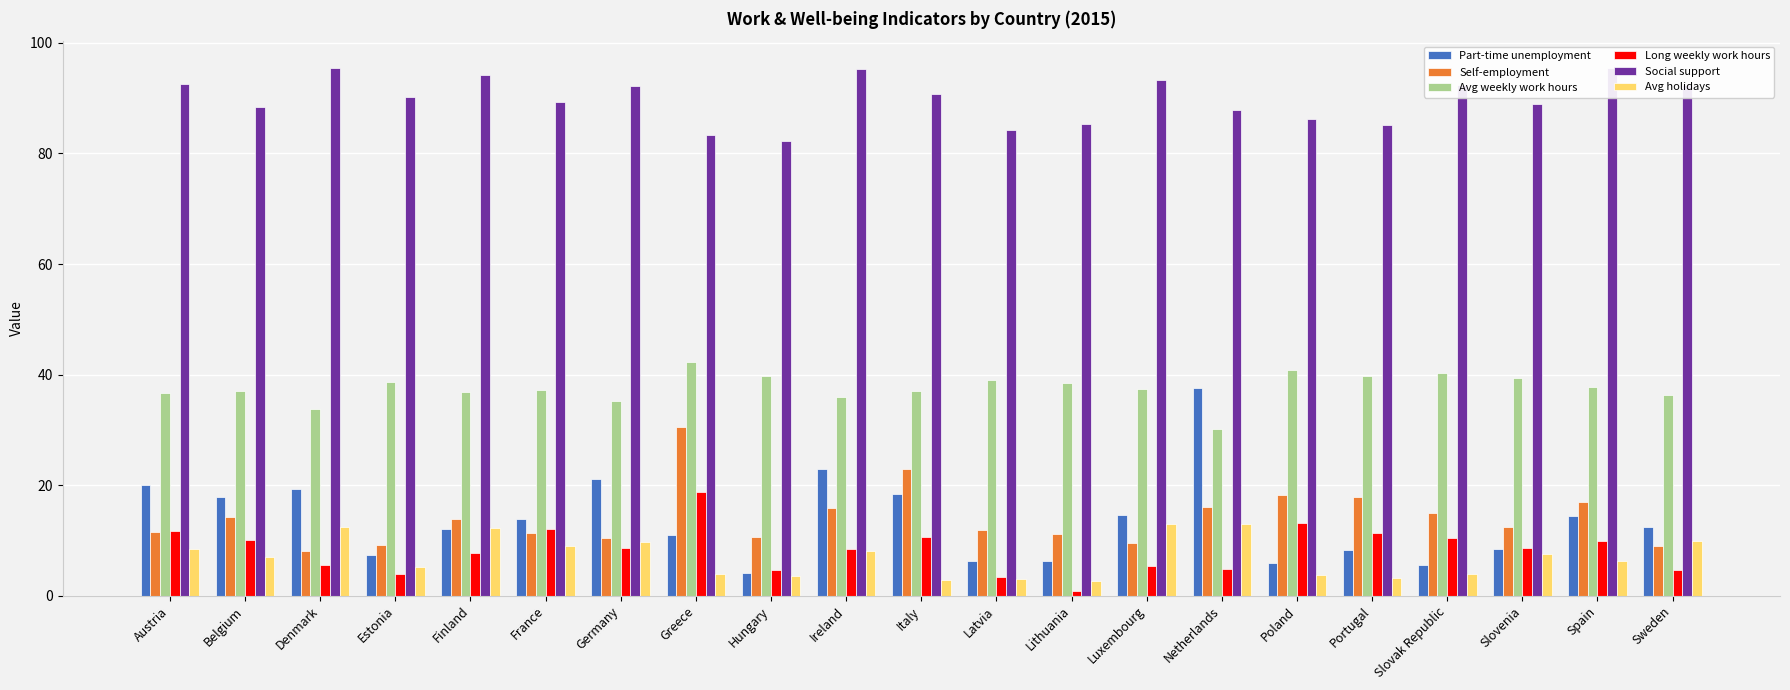

What is the difference between the highest and lowest values at Netherlands?

83.1